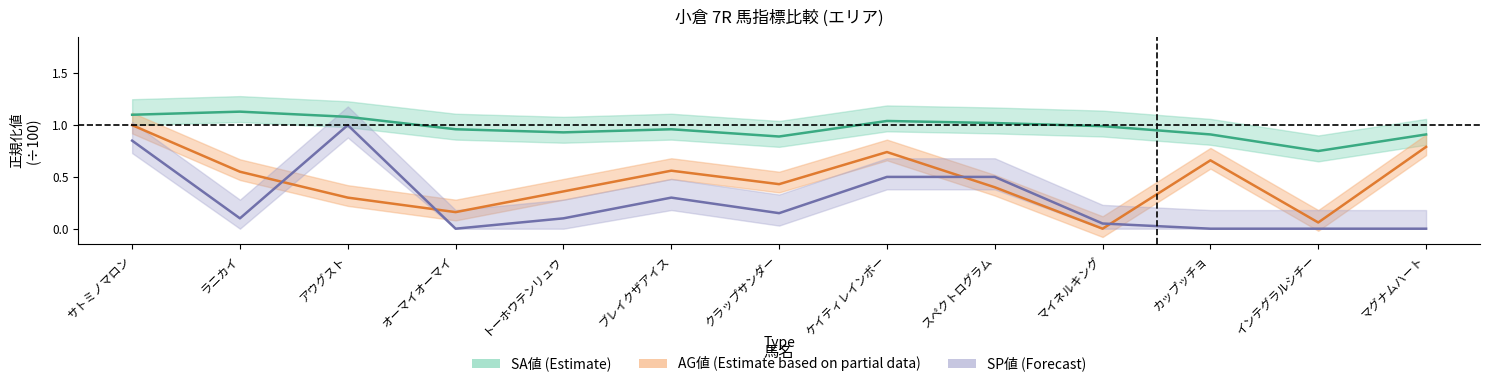

True or false: SP値 and SA値 cross at least once.

False